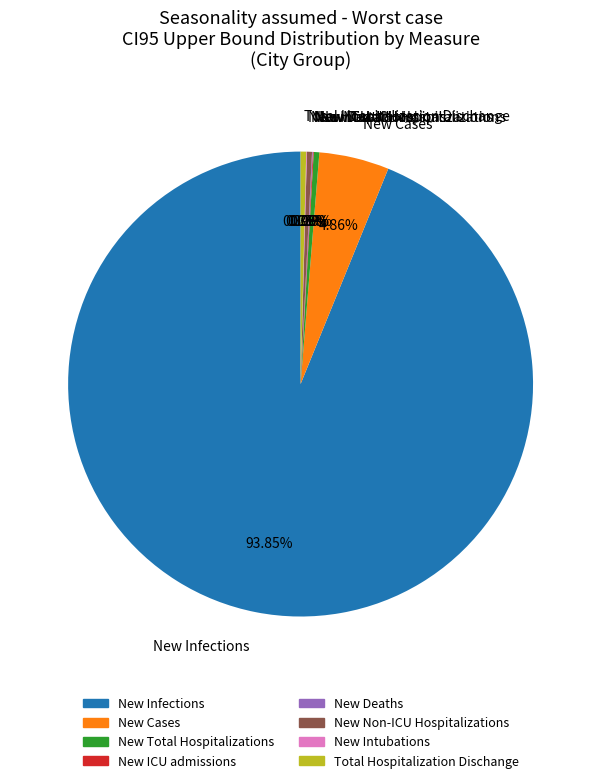

Does New Infections represent more than half of the total?

Yes